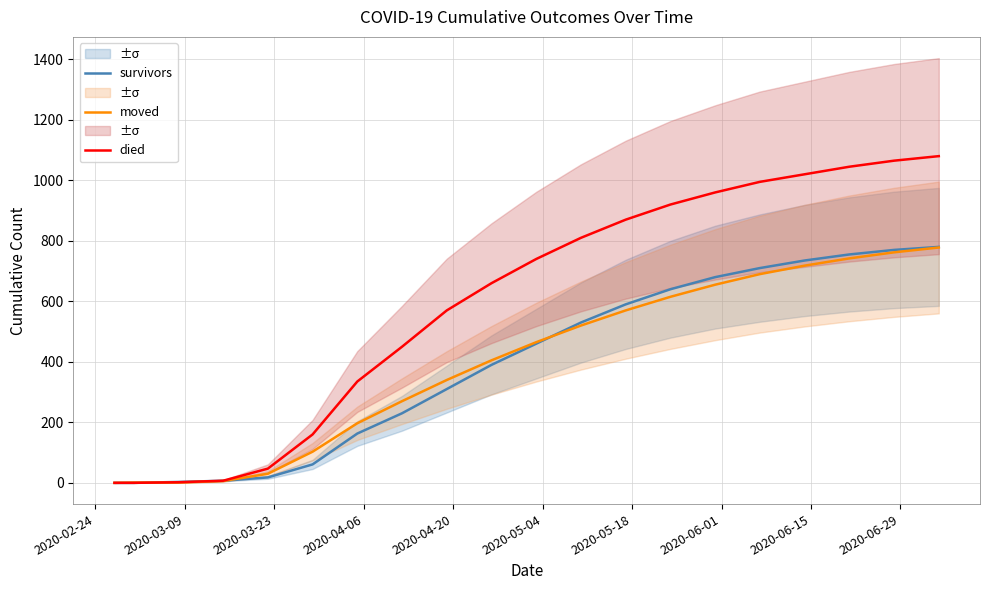

True or false: died has more than 0 interior local peaks.

False